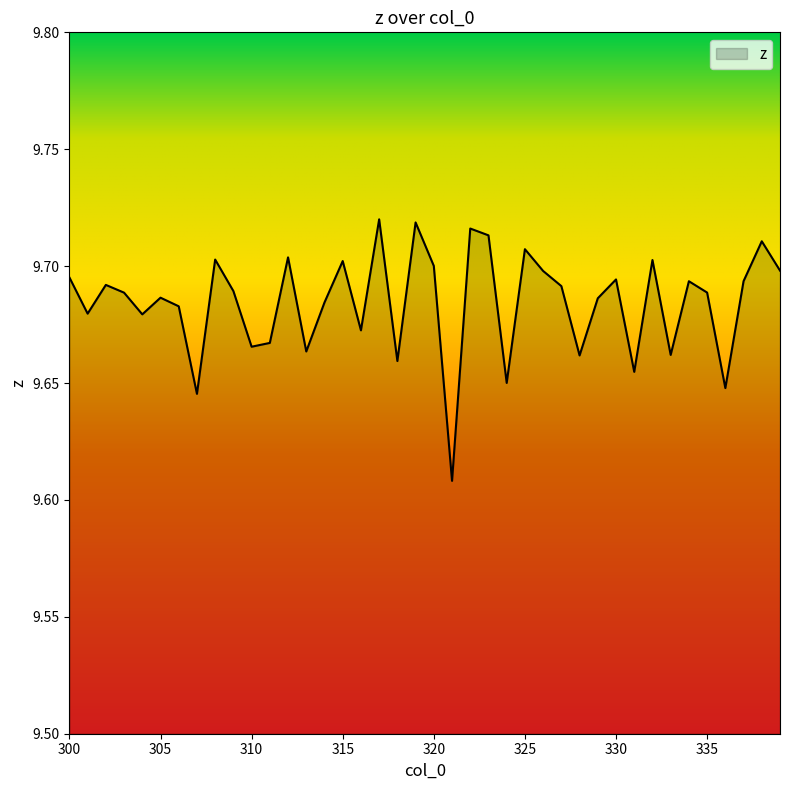

Does the chart have visible grid lines?

No